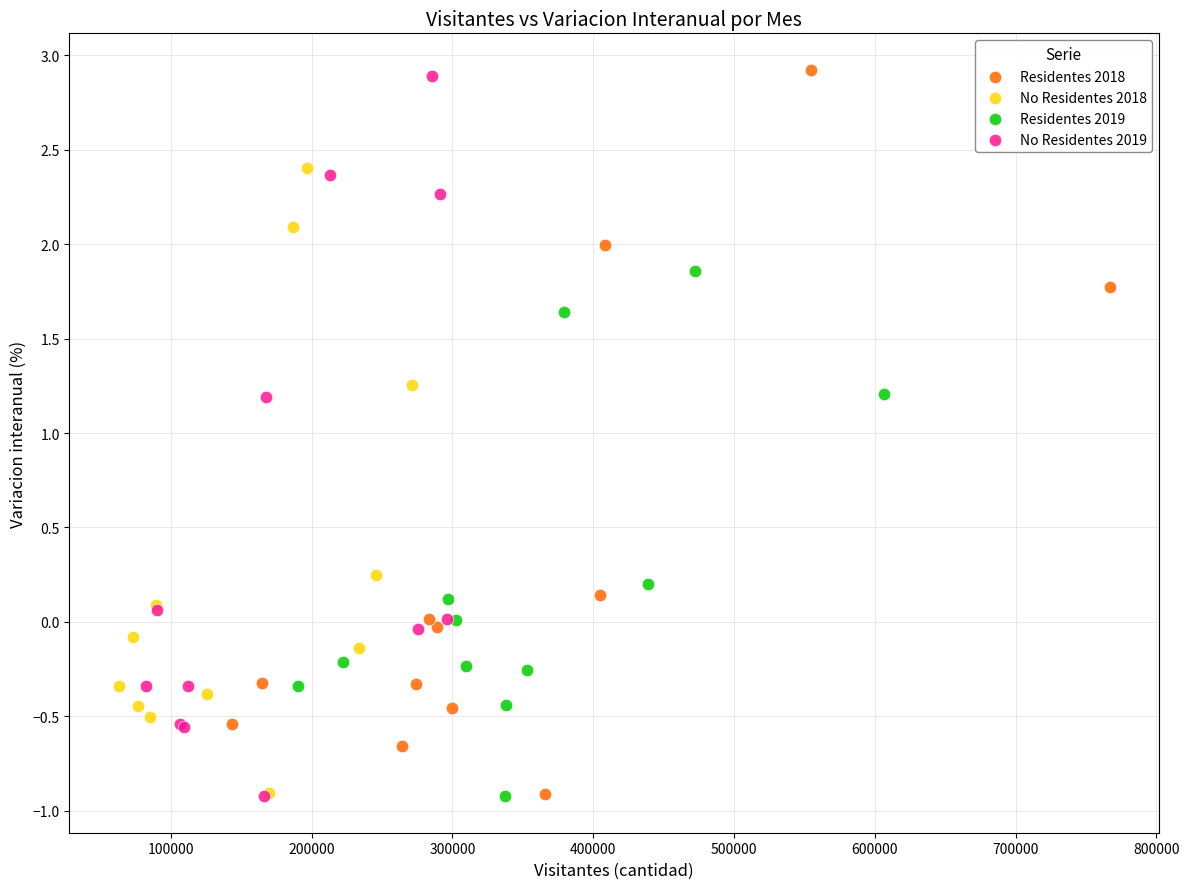

Which series has the largest Y range (max minus min)?

Residentes 2018